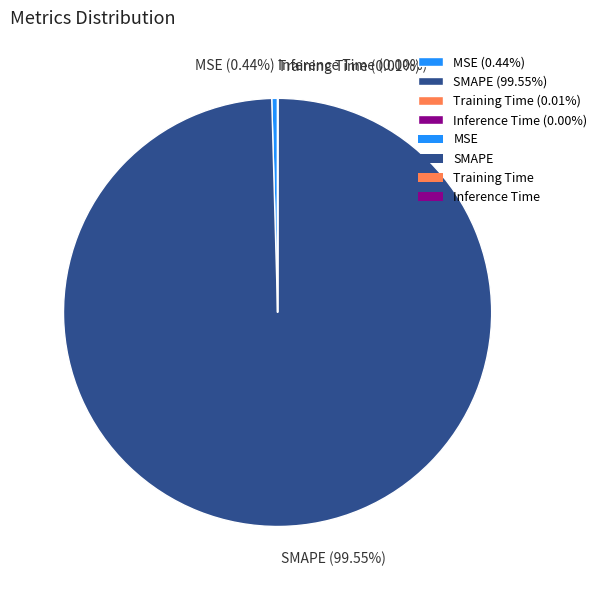

Is there any slice that represents more than half of the pie?

Yes